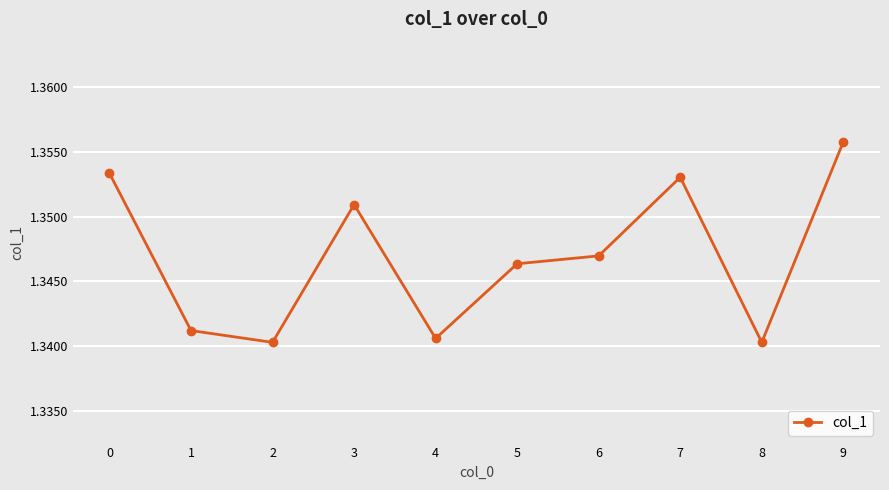

True or false: the data shows 2.4 at 7.

False